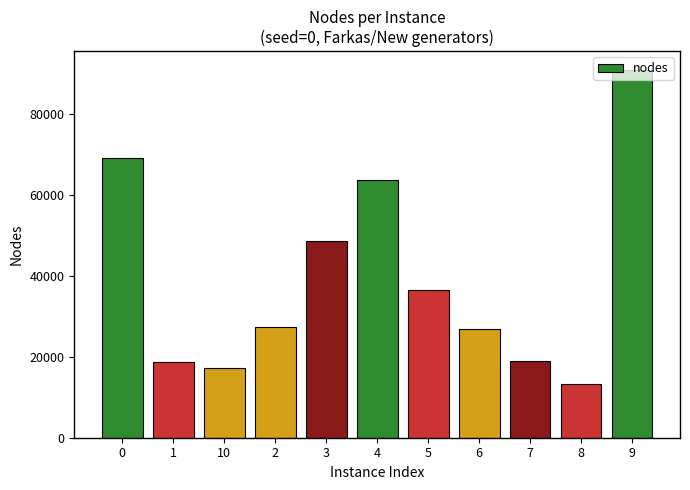

How many data points are less than 27395?

5